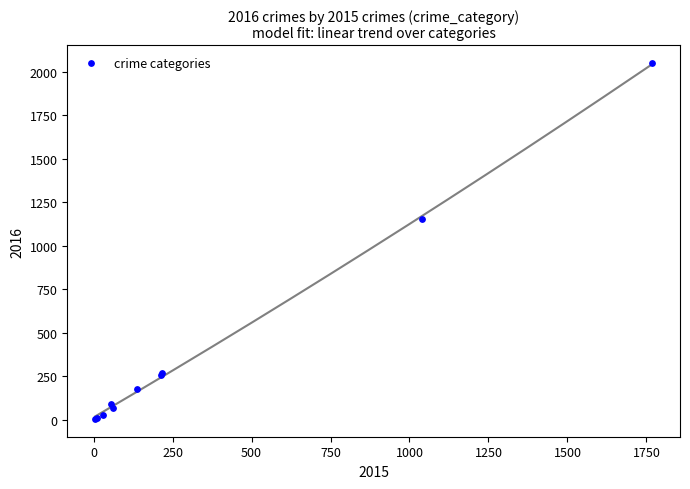

What Y value in the scatter plot is closest to 1026?

1151